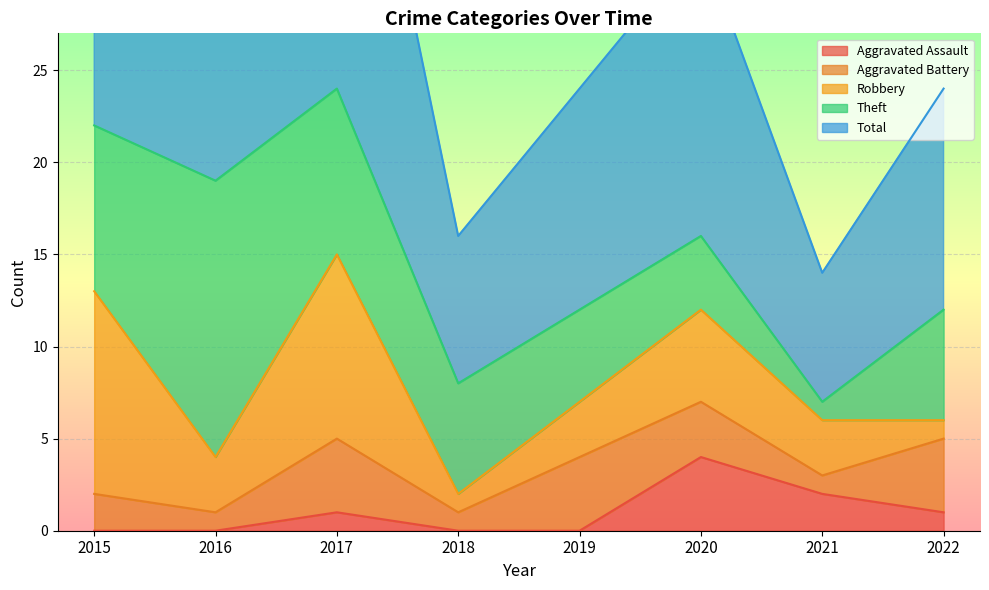

What is the maximum value for Robbery?

11